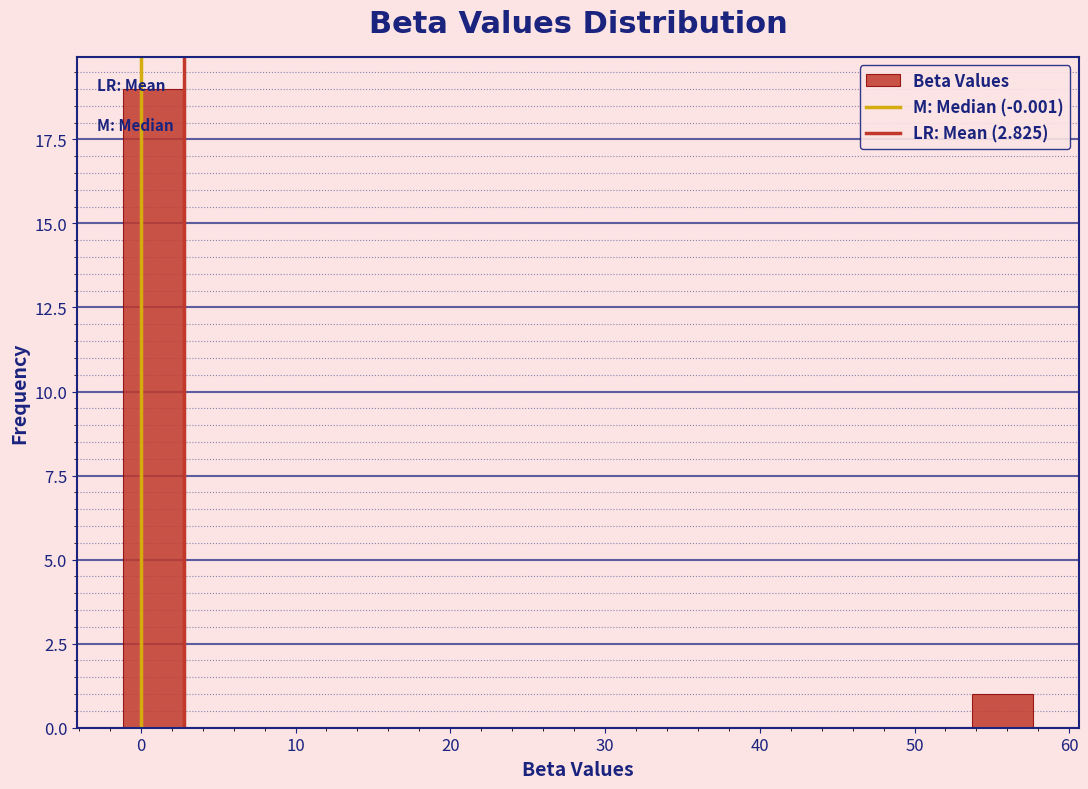

Around what value on the x-axis is the tallest bar? Give the approximate position of its centre, as read against the axis.

1